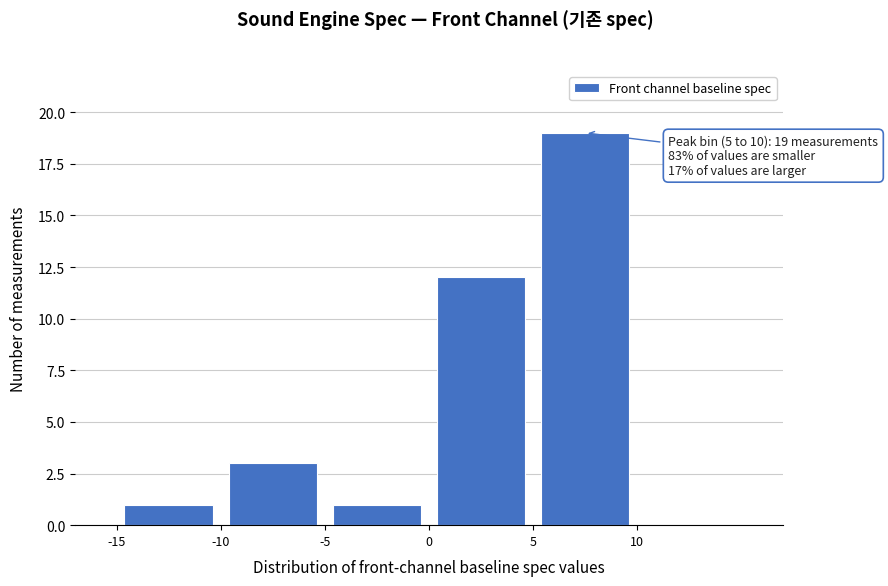

Which range on the x-axis has the tallest bar?

5 to 10